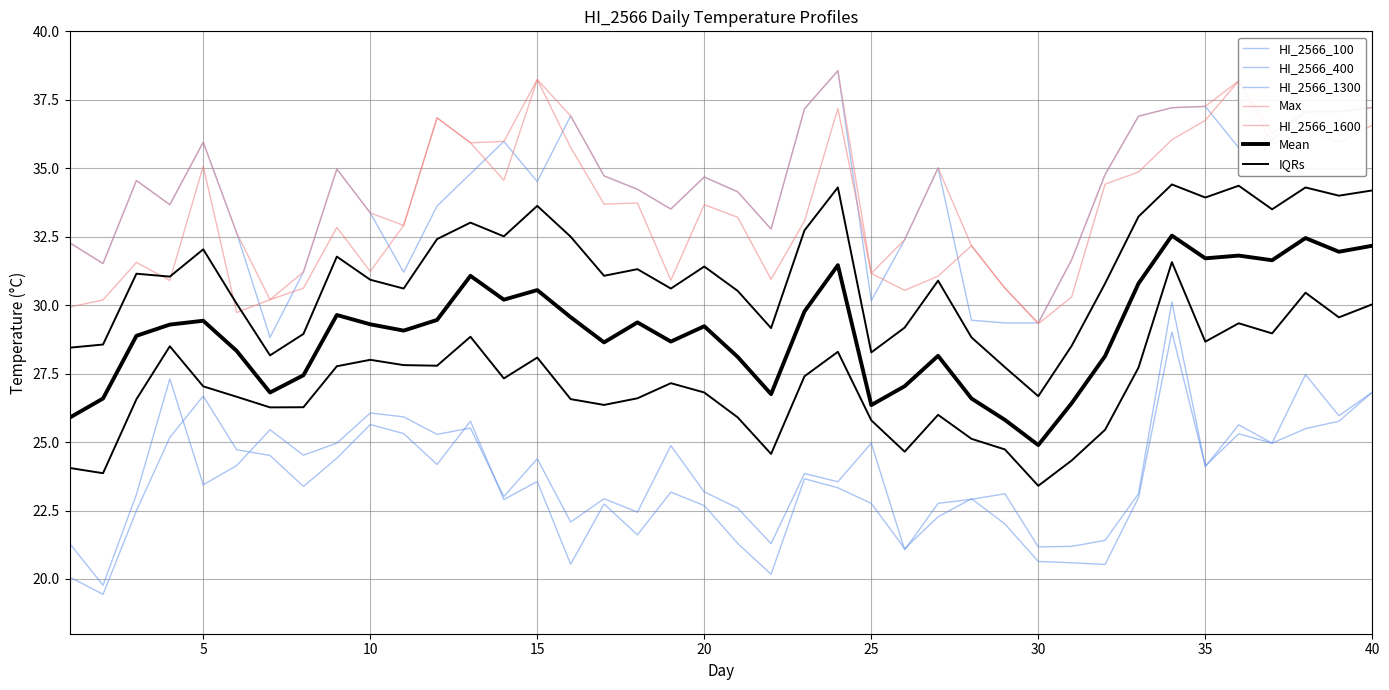

The HI_2566_1600 series shows 30.9 at 4. True or false?

True